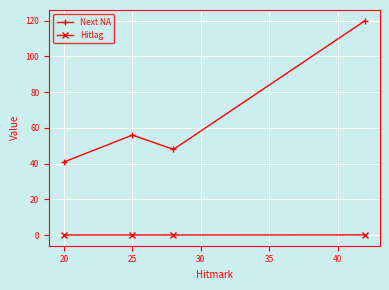

At how many categories does at least one series exceed 43?

3